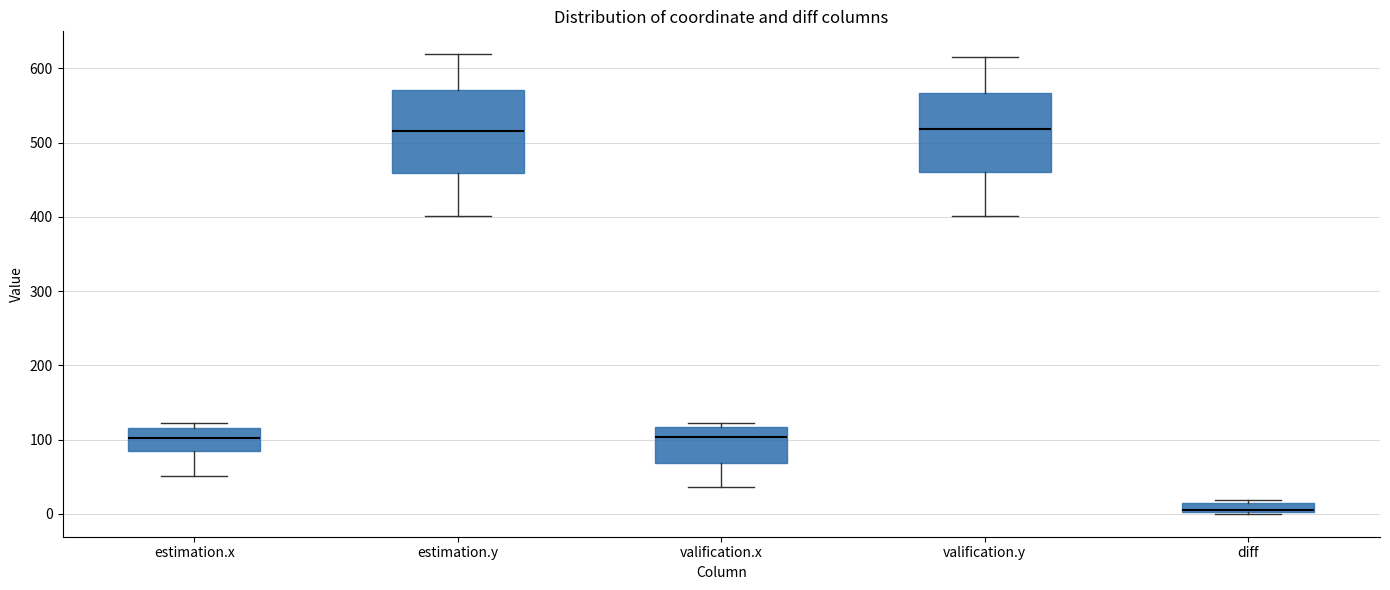

Where does the upper whisker of the box for valification.y end on the y-axis? The values are not printed on the chart, so give them approximately, as read against the axis.

620